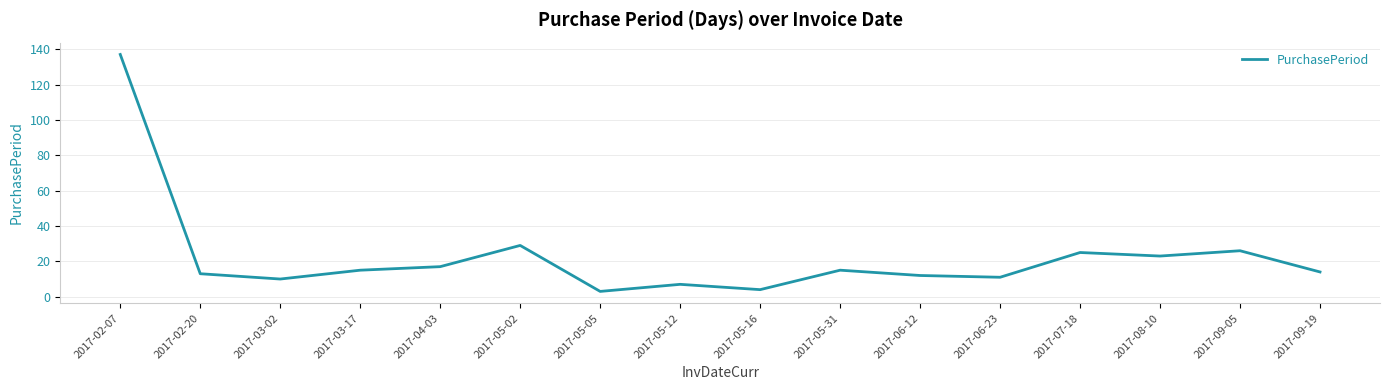

Count the number of data series in this chart.

1